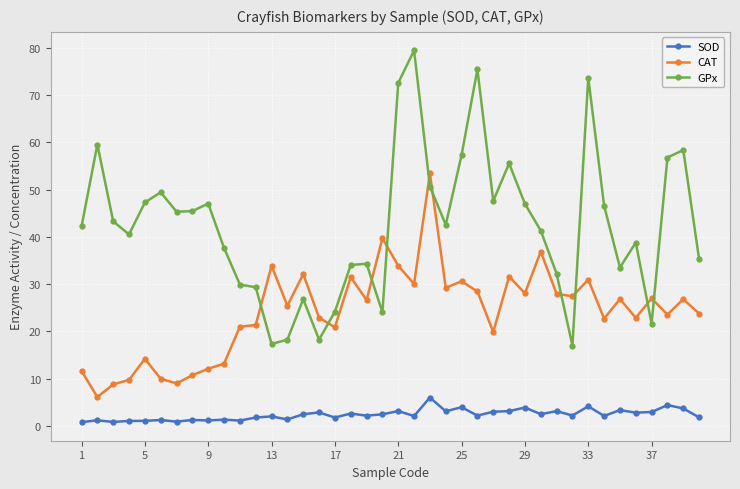

How many lines are shown in the chart?

3